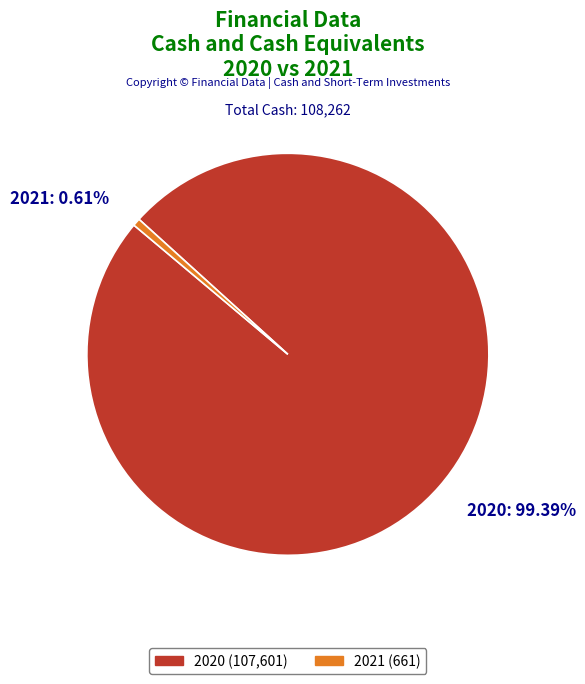

To the nearest percent, what portion does 2020 represent?

99%